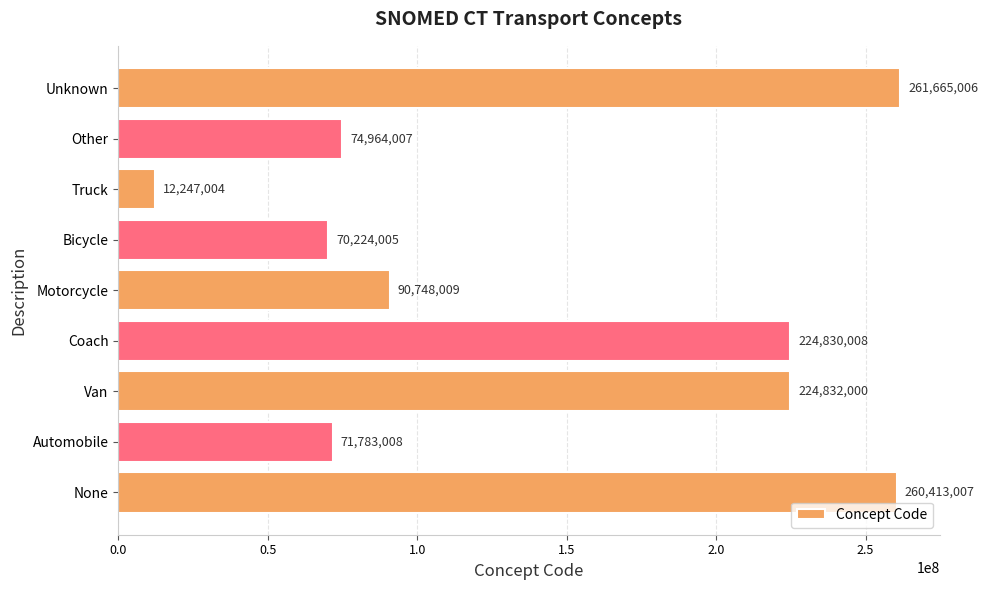

Reading bottom to top, what are all the values shown in this chart?

None=260413007	Automobile=71783008	Van=224832000	Coach=224830008	Motorcycle=90748009	Bicycle=70224005	Truck=12247004	Other=74964007	Unknown=261665006